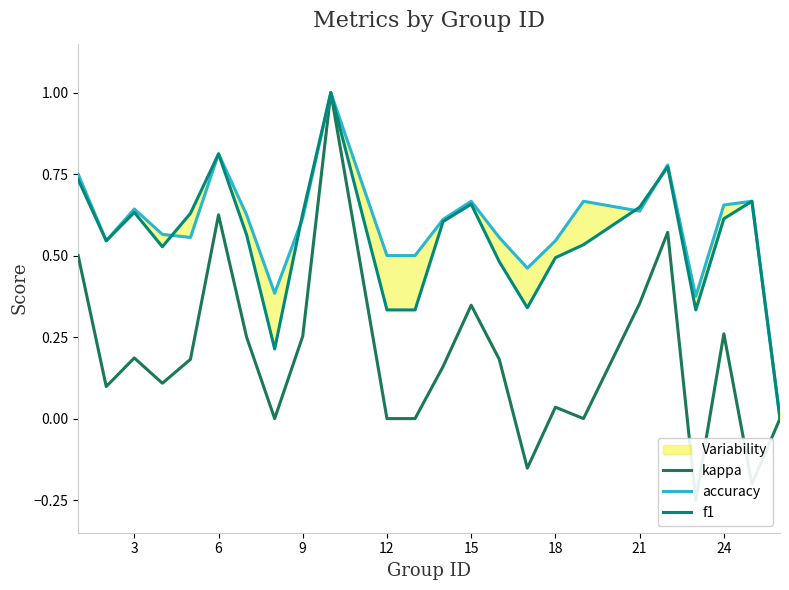

What is the approximate value of accuracy at 18?

0.6